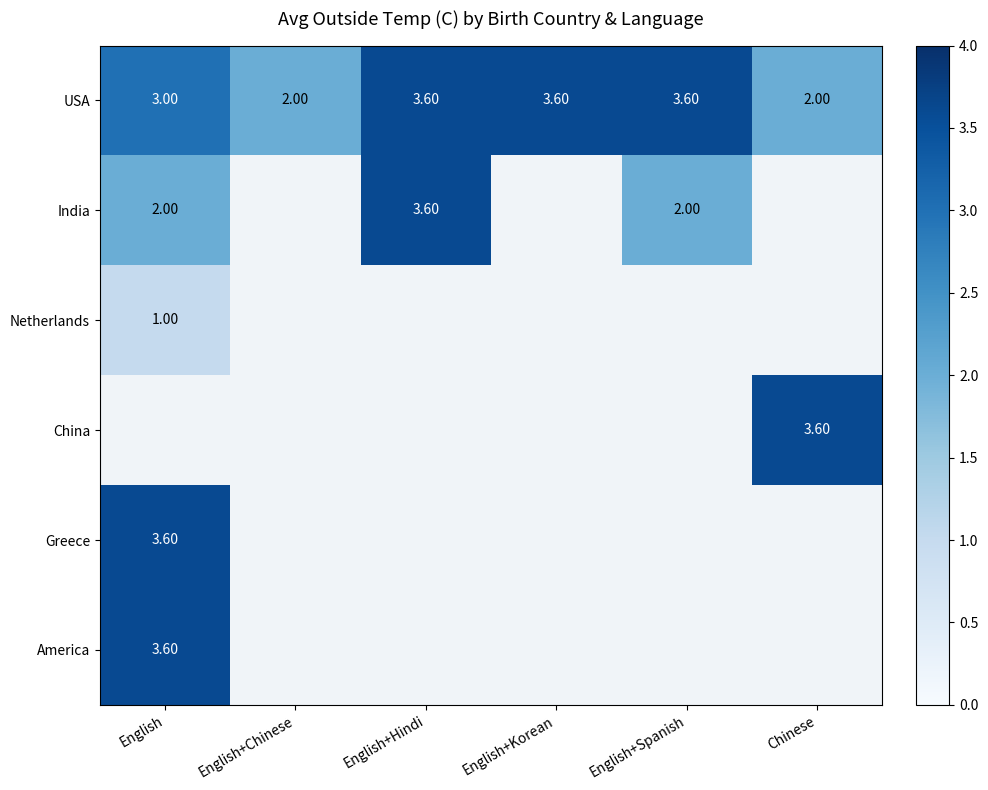

The value of India at Chinese is 0.0. True or false?

True